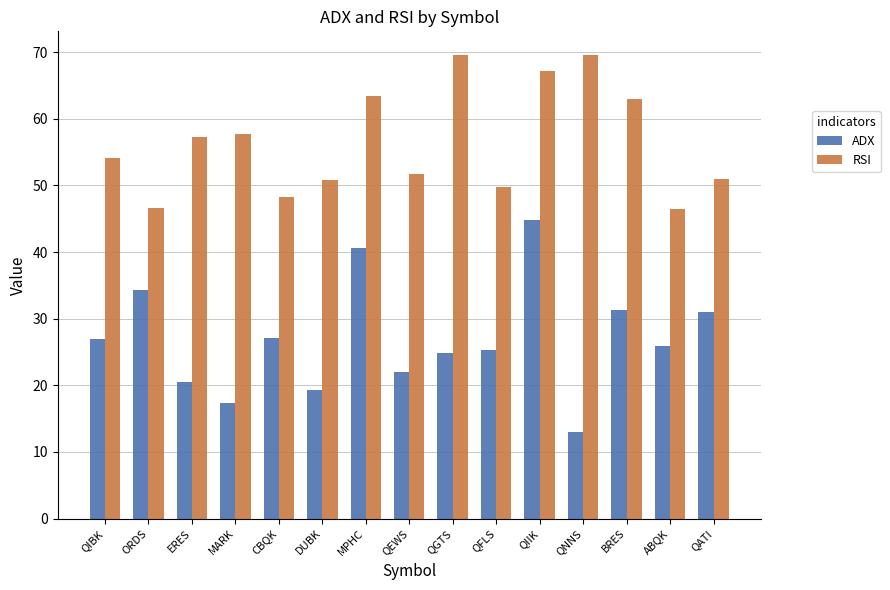

What is the minimum value for ADX?

13.0